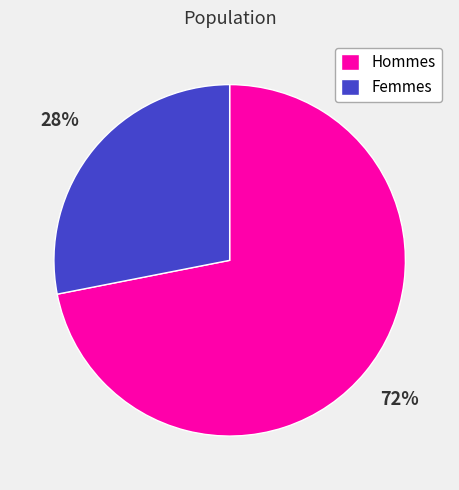

Which slice is the smallest?

Femmes